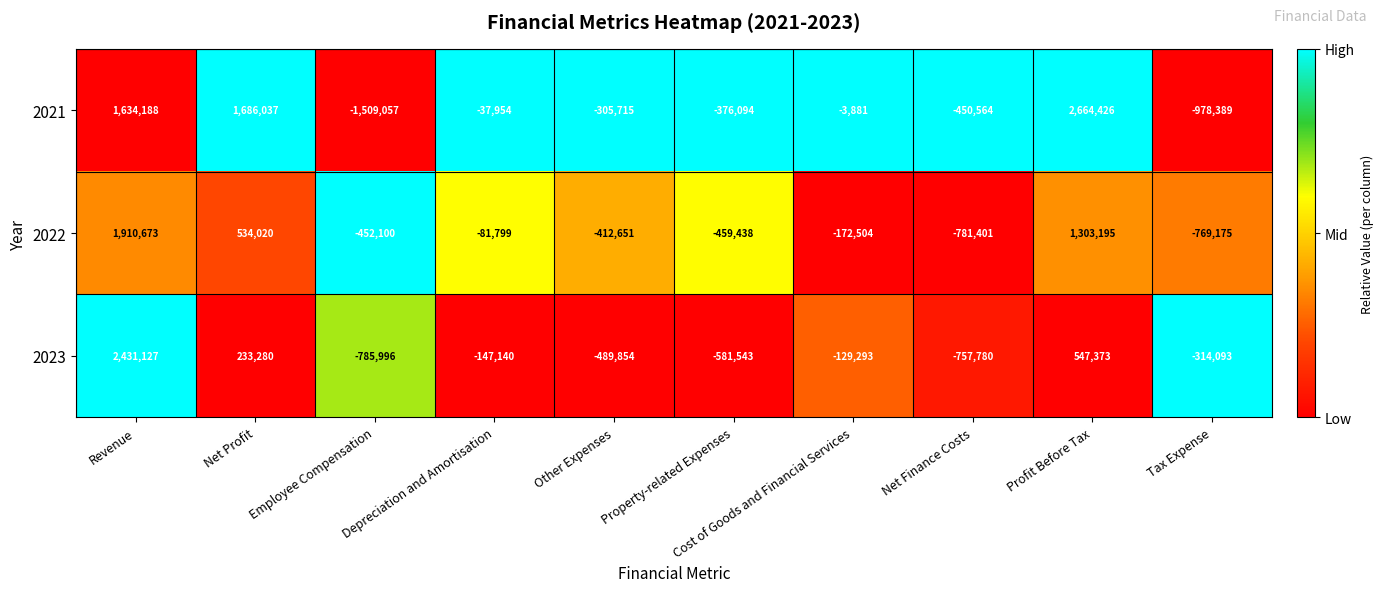

List the series in order of their peak value, highest first.

2021, 2023, 2022